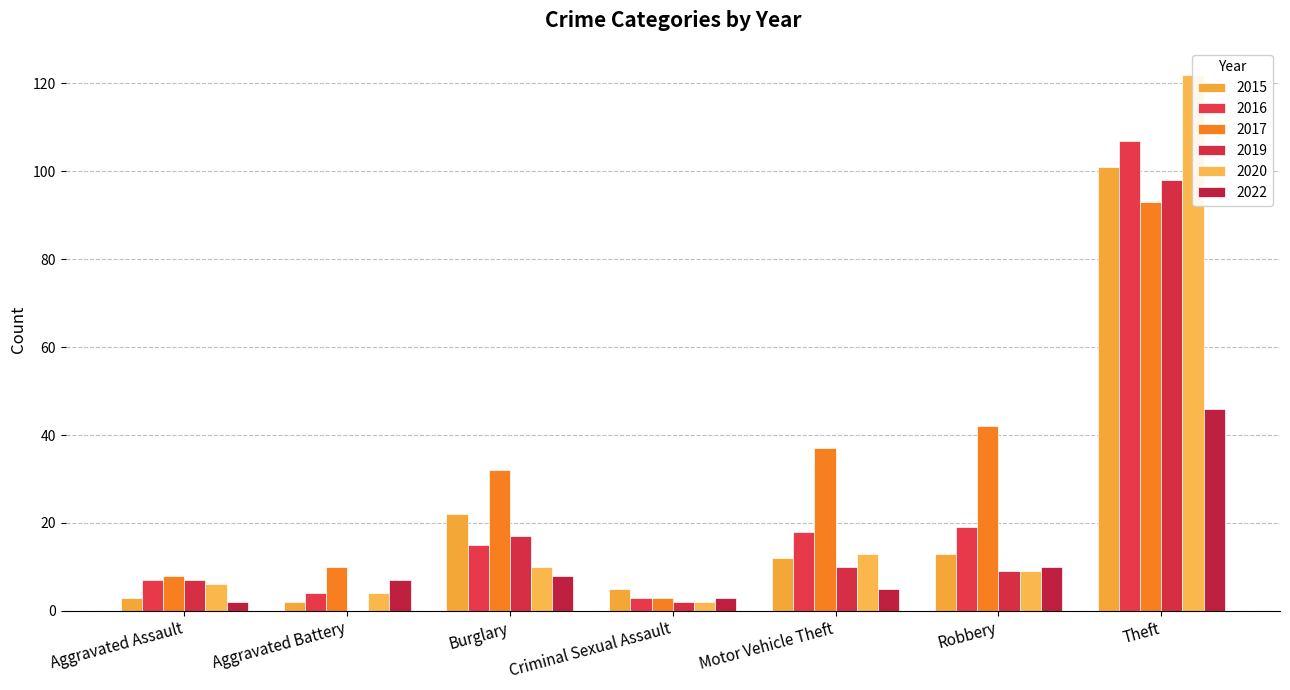

What is the difference between the maximum and second lowest values in the 2016 series?

103